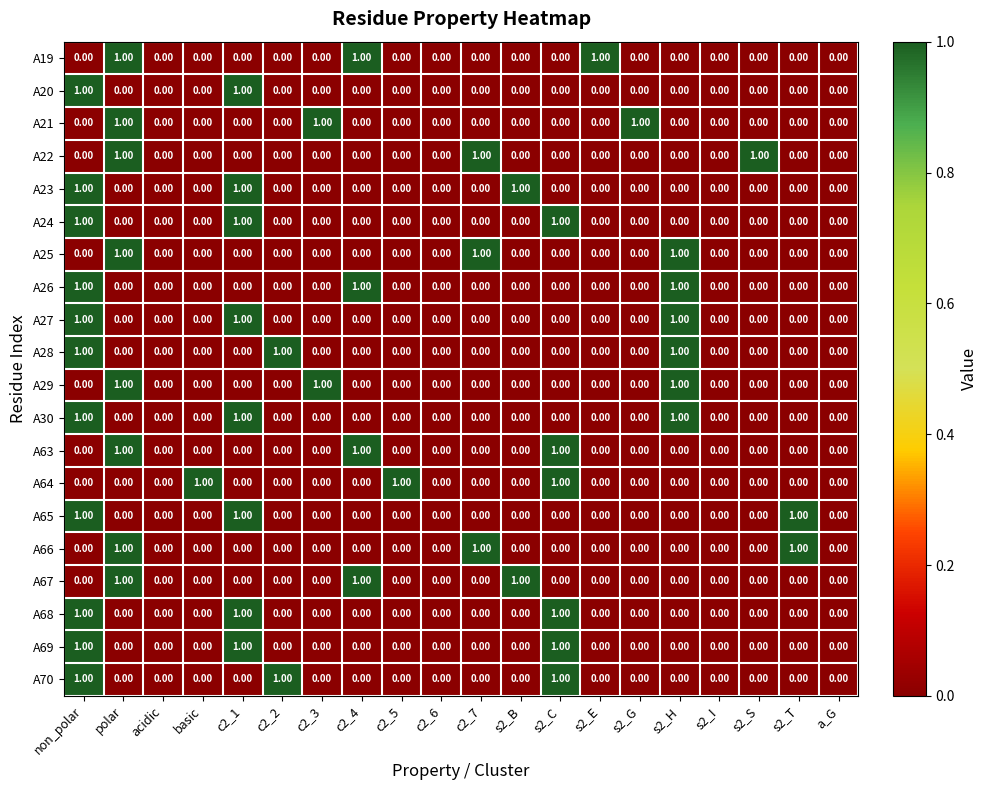

At which category is the sum across all series the highest?

non_polar